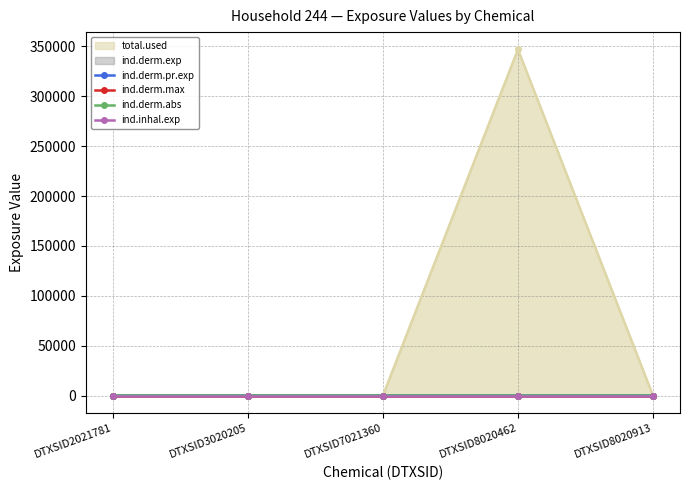

How many values in ind.derm.abs are above zero?

1